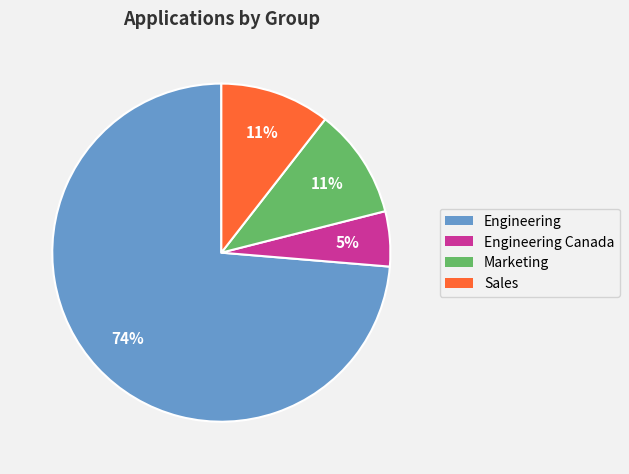

Which category has the smallest portion of the pie?

Engineering Canada